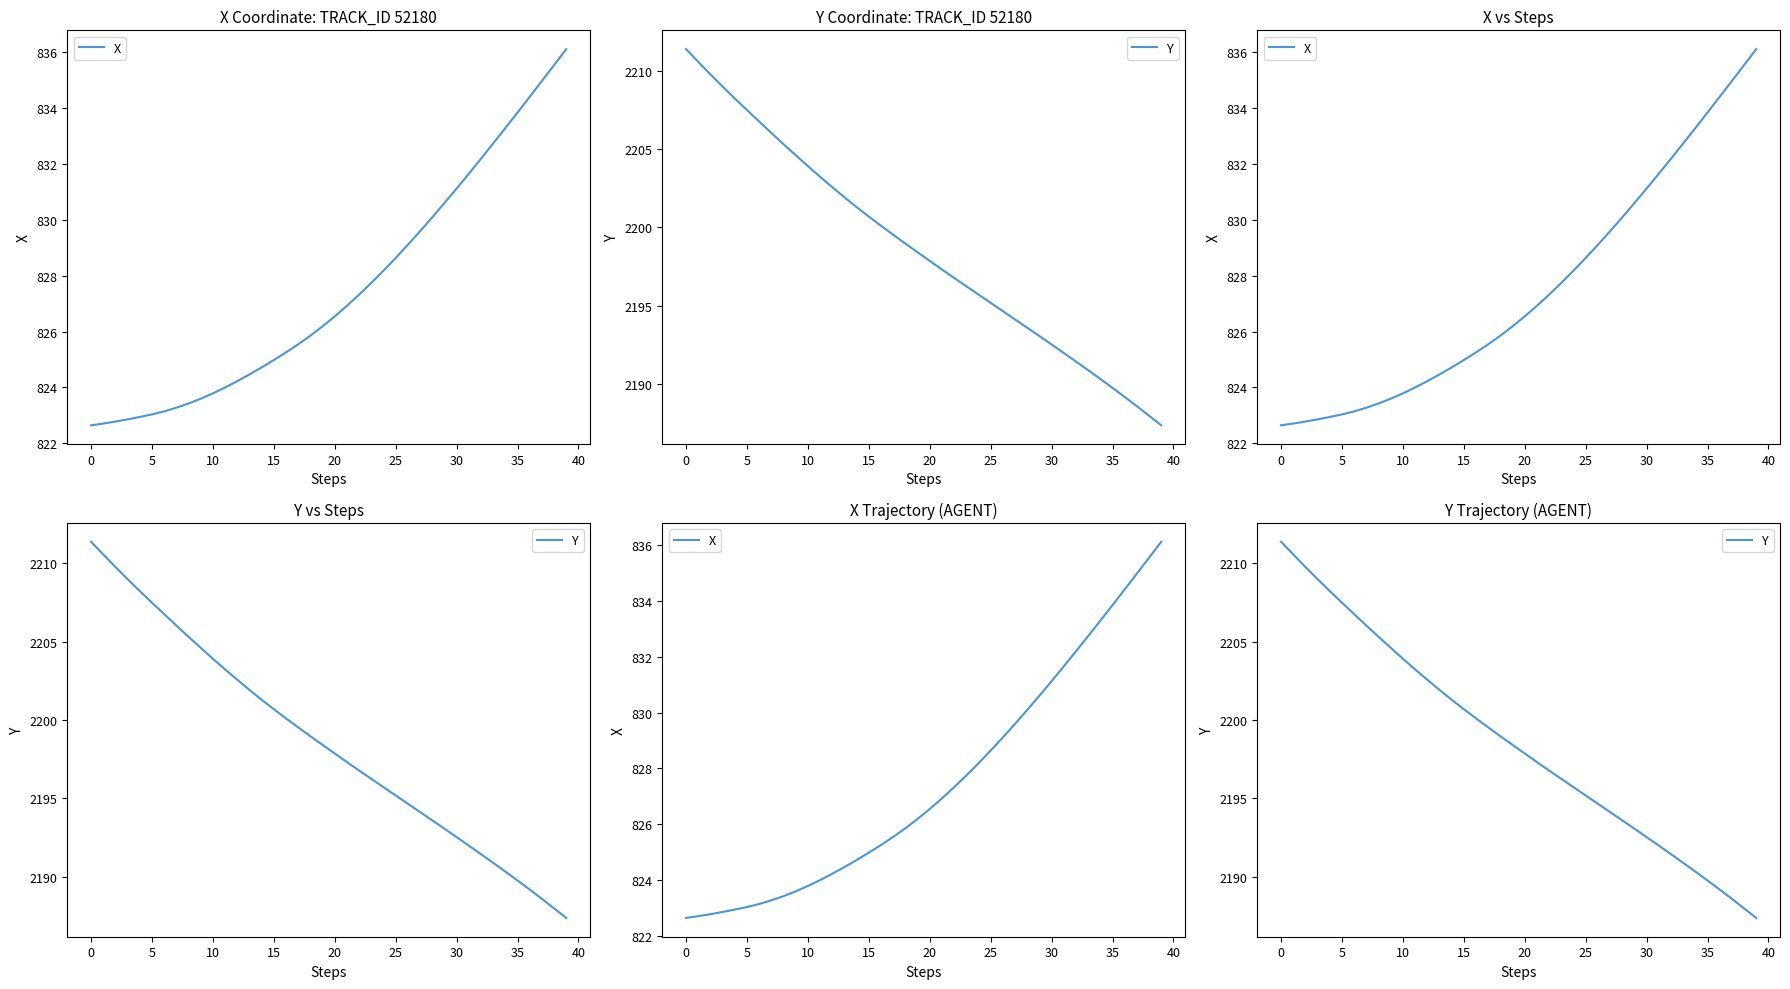

True or false: Y and X cross at least once.

False